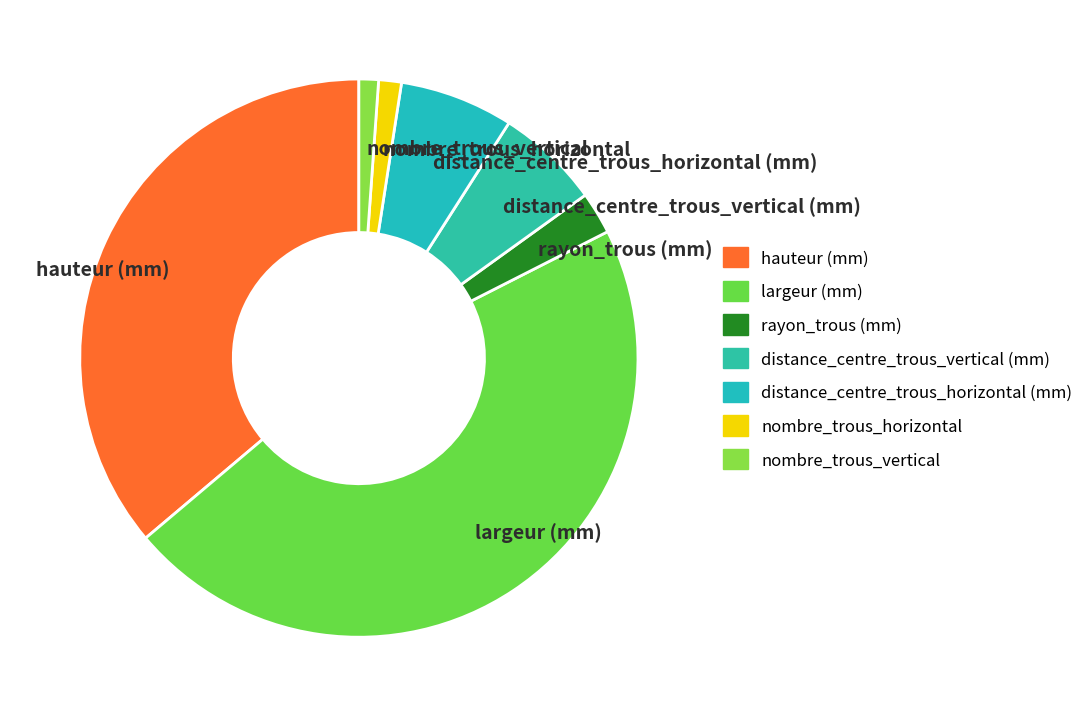

Between rayon_trous (mm) and nombre_trous_vertical, which is larger?

rayon_trous (mm)